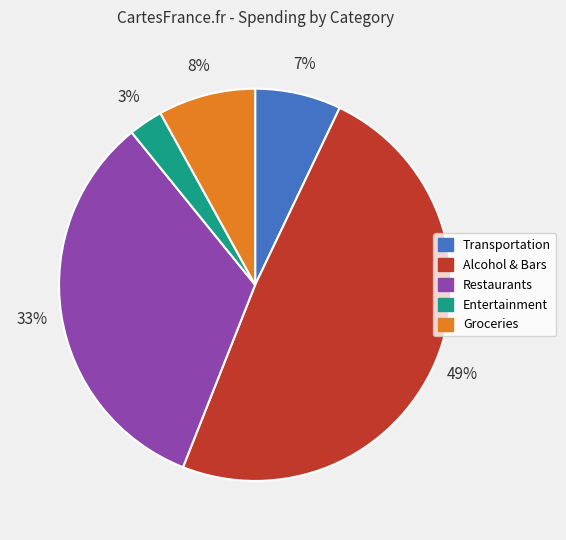

Rank the categories by value from lowest to highest.

Entertainment, Transportation, Groceries, Restaurants, Alcohol & Bars